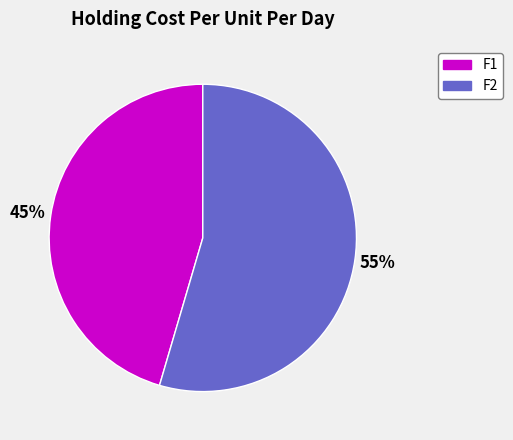

Rank the categories by value from lowest to highest.

F1, F2